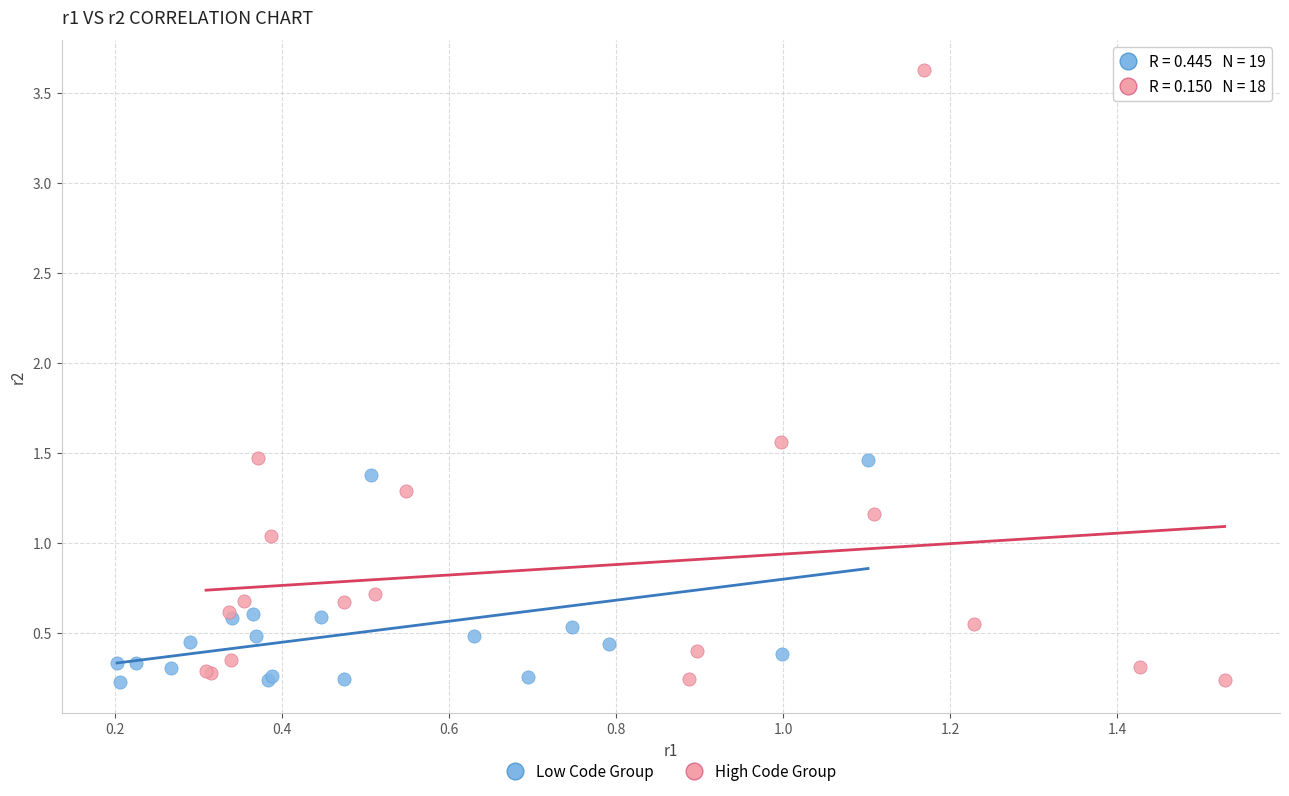

Which series has the largest Y range (max minus min)?

High Code Group